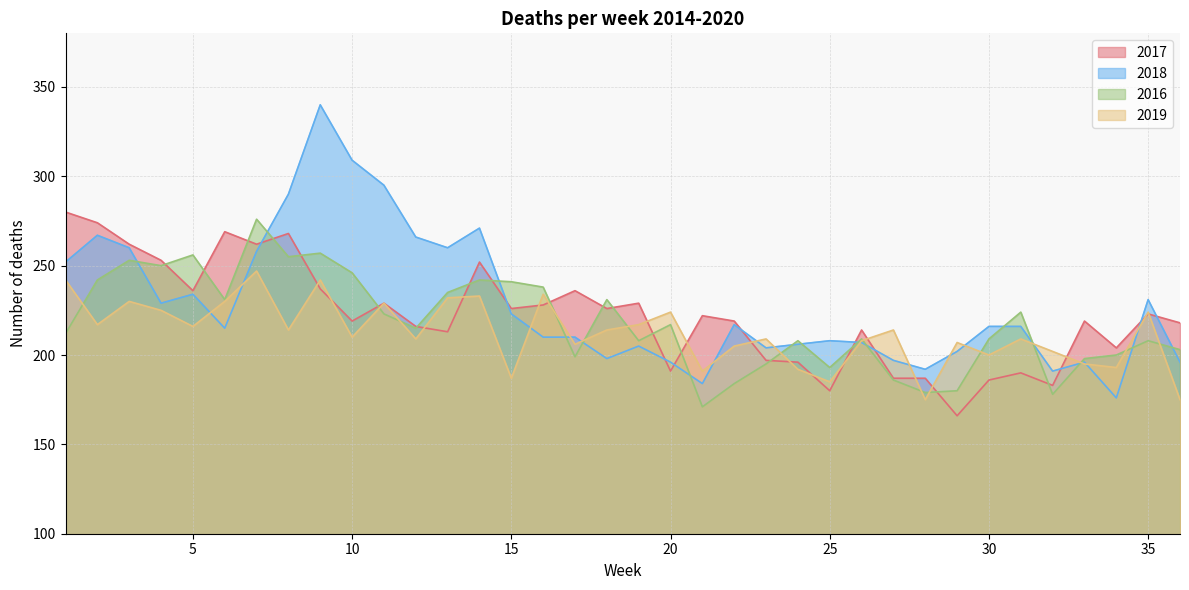

What is the value of the 2017 point at the 4th from the left?

253